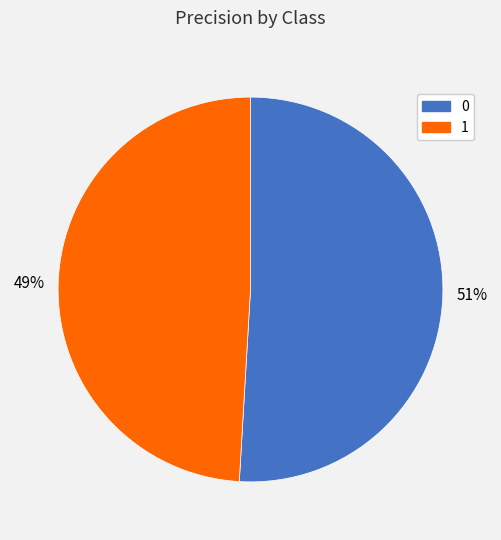

True or false: 0 accounts for 51% of the total.

True